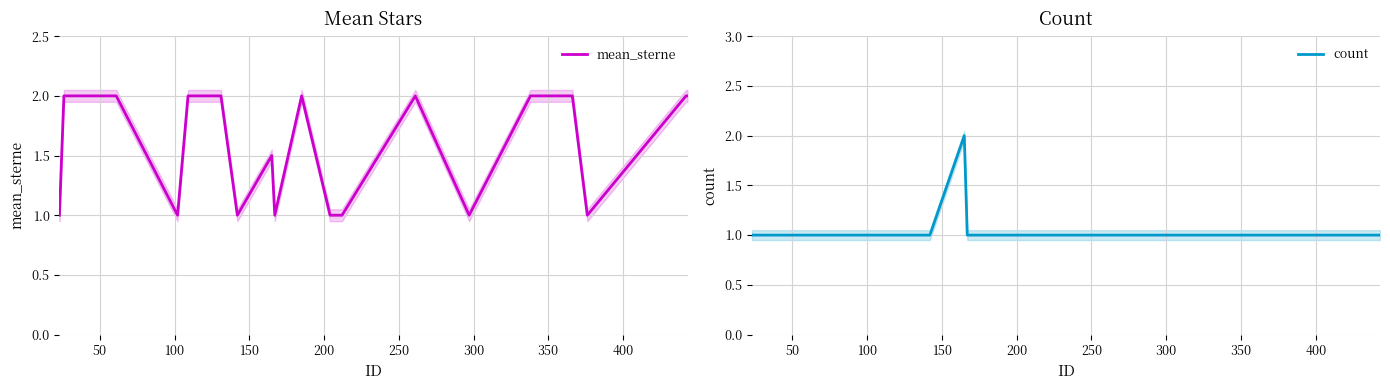

Rank the series by their maximum value, from lowest to highest.

mean_sterne, count